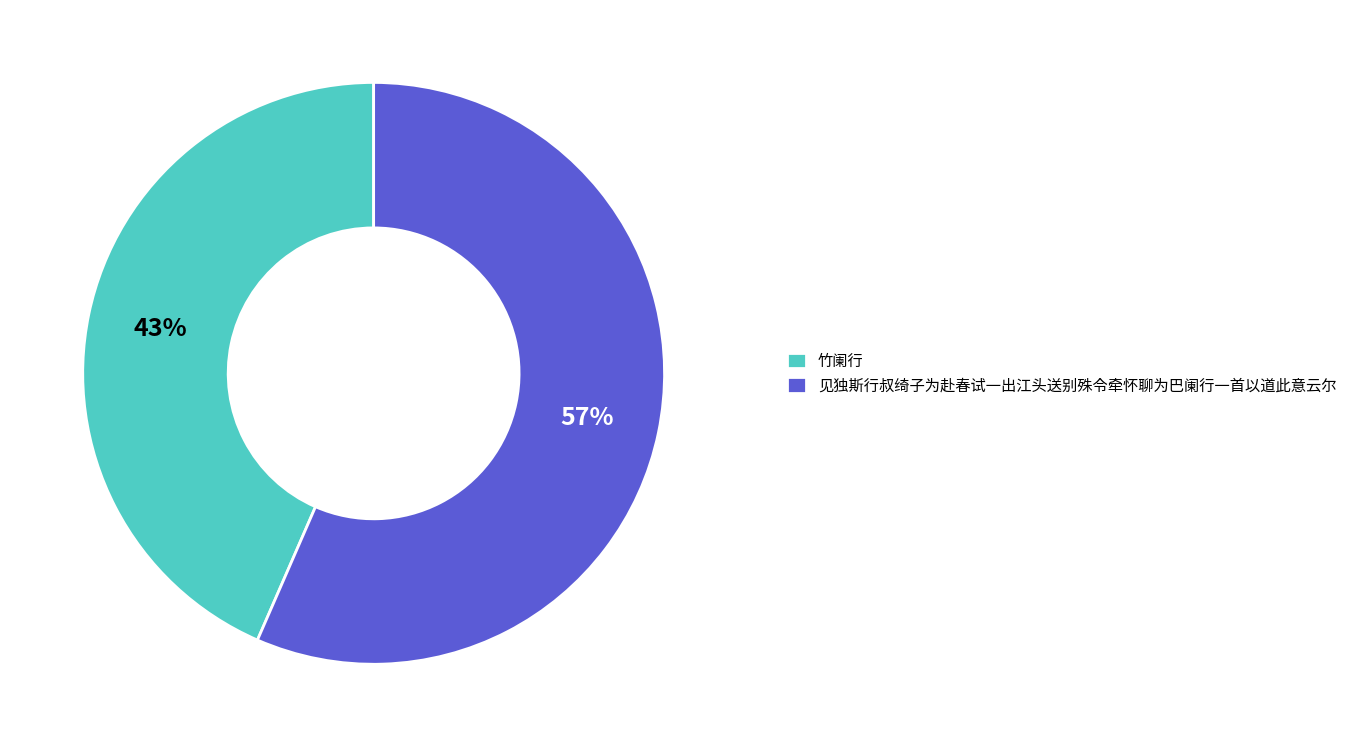

Combined, do 竹阑行 and 见独斯行叔绮子为赴春试一出江头送别殊令牵怀聊为巴阑行一首以道此意云尔 account for over 50%?

Yes